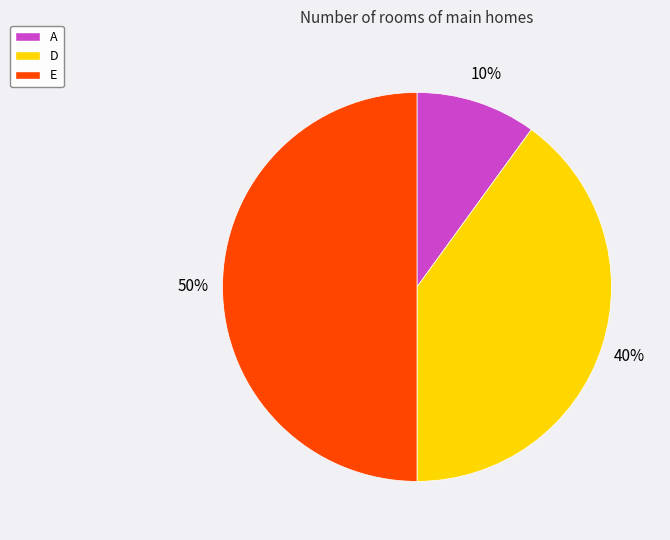

To the nearest percent, what is the difference between the D and A slice percentages?

30%